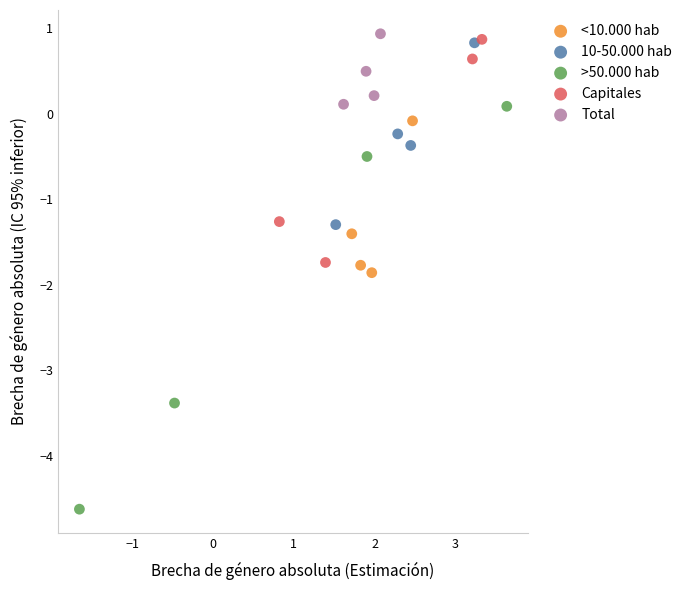

Which series reaches the minimum Y coordinate?

>50.000 hab